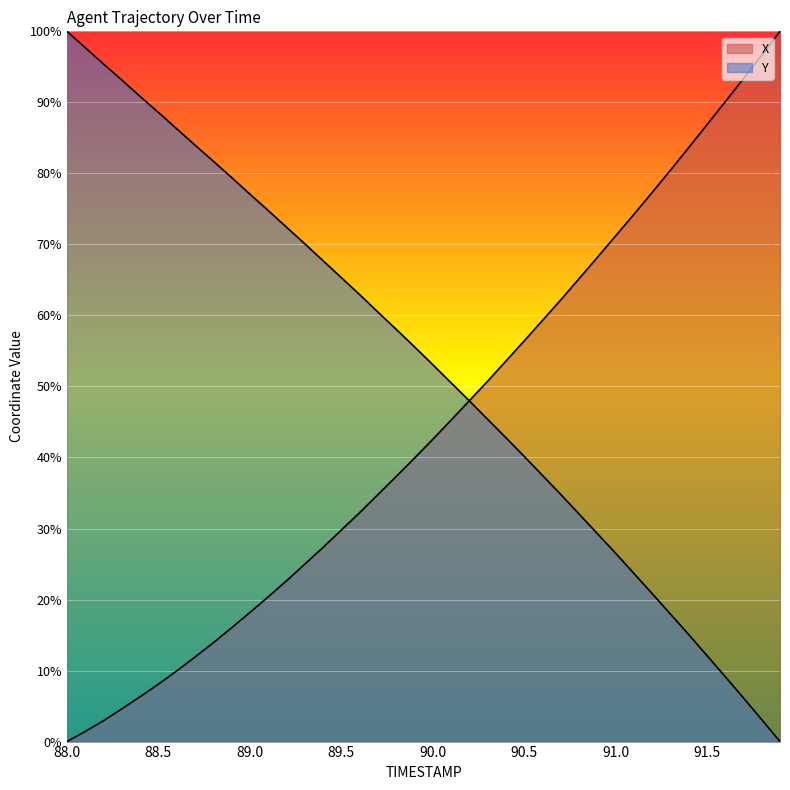

True or false: Y has more than 1 interior local peaks.

False